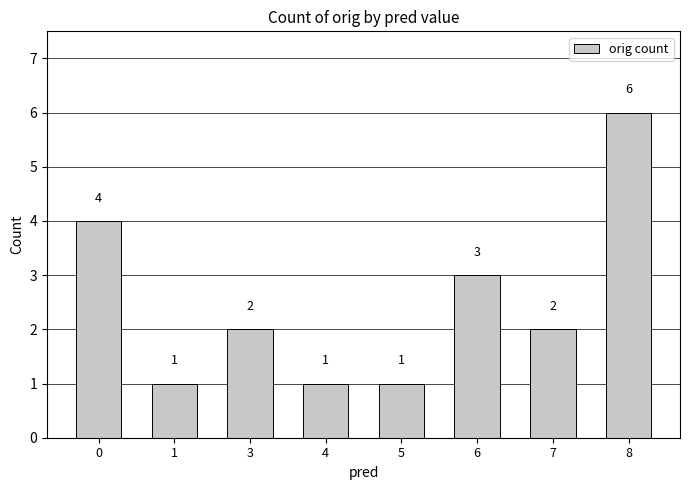

The value at 3 is 2. True or false?

True